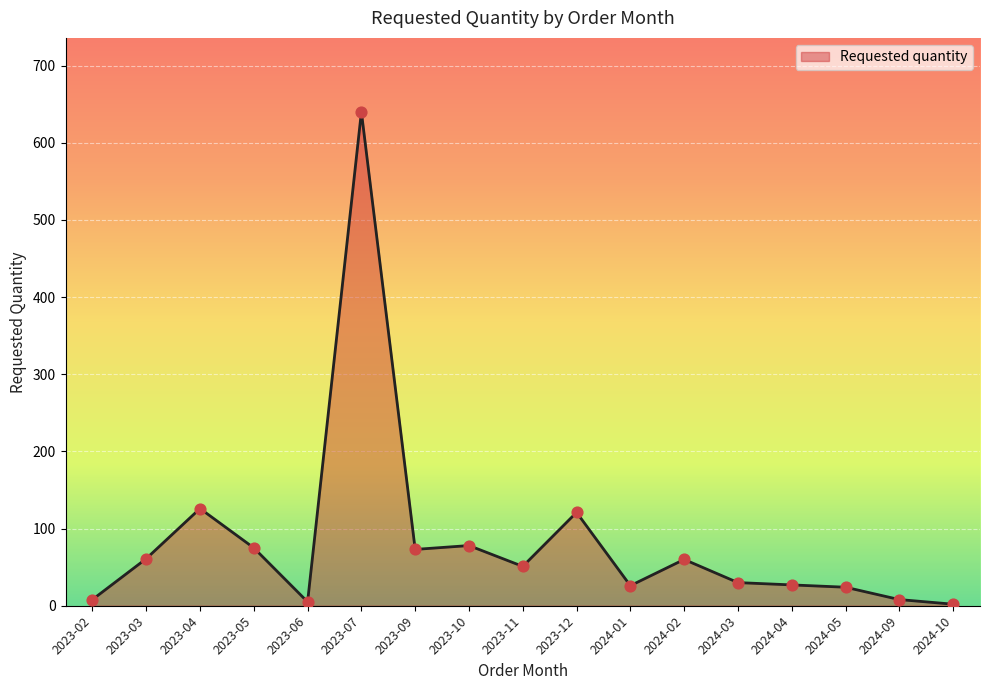

Which has a higher value, 2024-04 or 2023-12?

2023-12